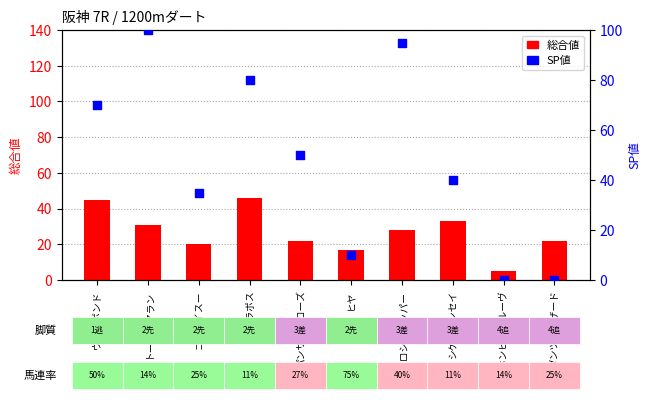

Which series reaches the minimum Y coordinate?

SP値